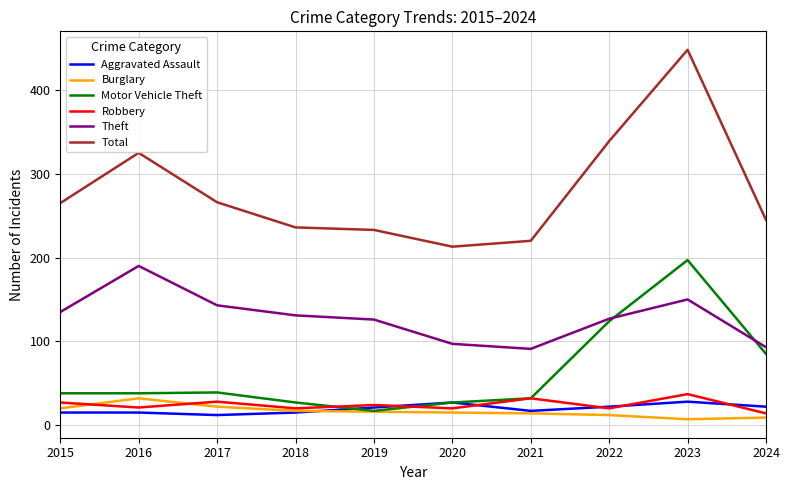

Is it true that Total equals 213 at 2020?

True